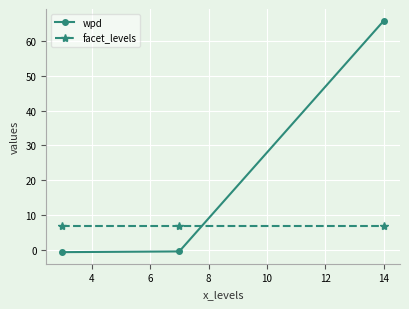

What is the value of the wpd point at the 1st from the left?

-0.6